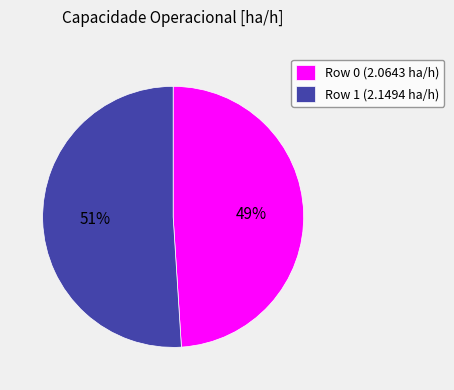

How many slices are in this pie chart?

2